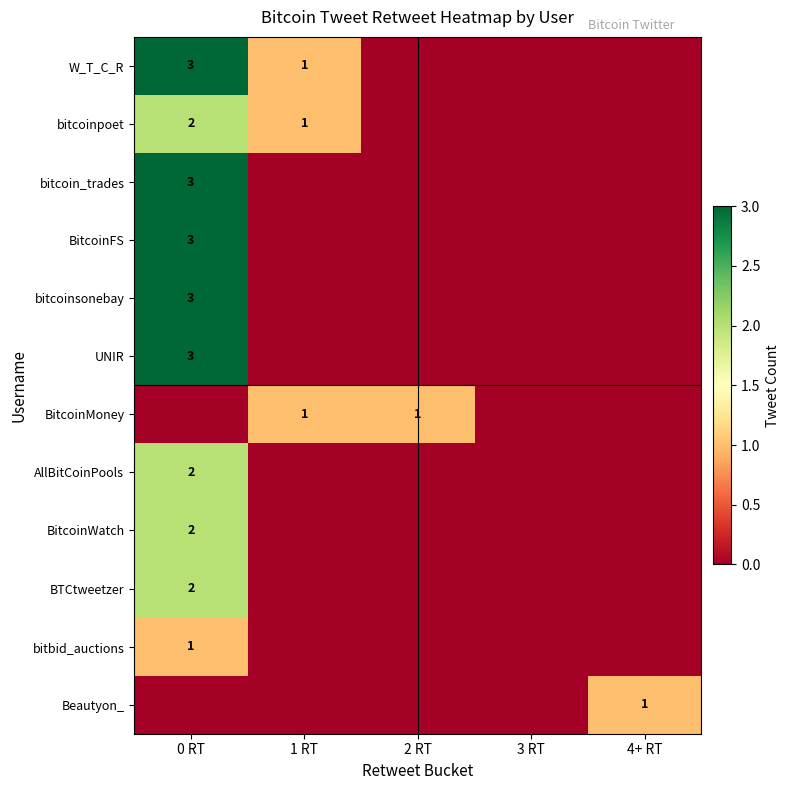

The BitcoinFS series shows 4 at 0 RT. True or false?

False